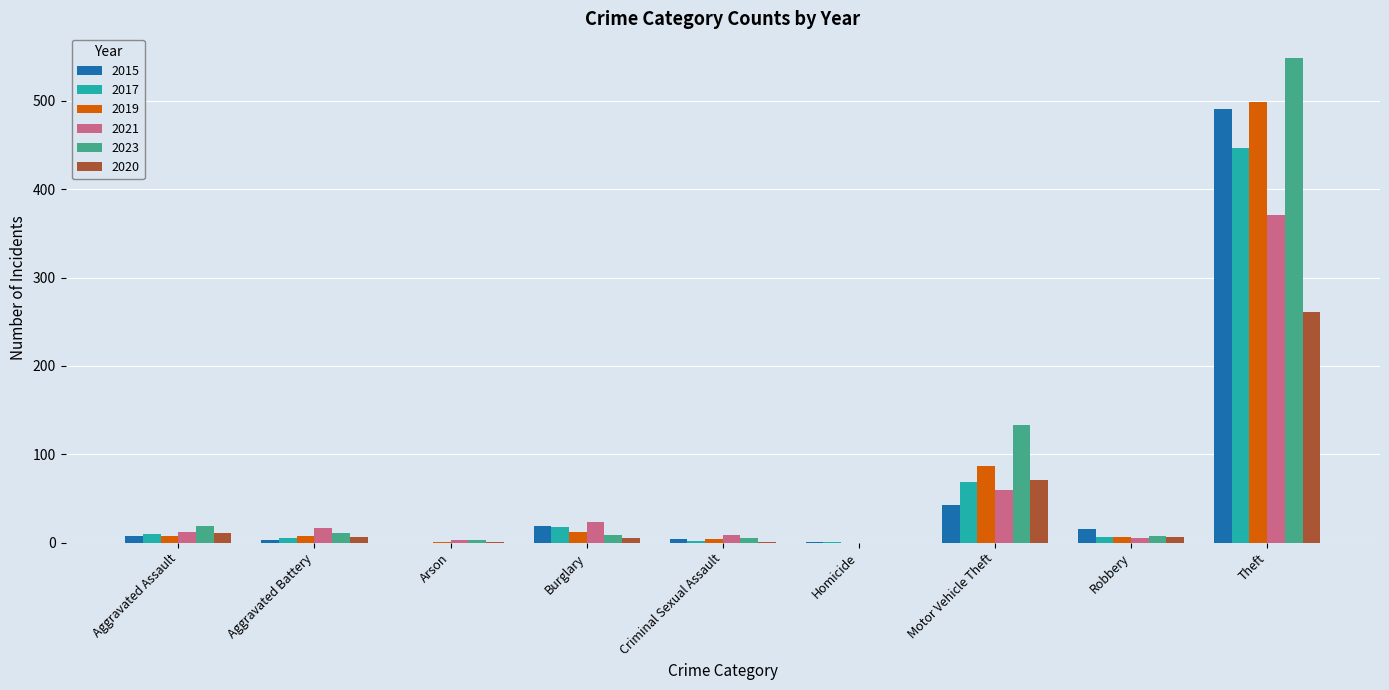

The value of 2020 at Theft is 261. True or false?

True